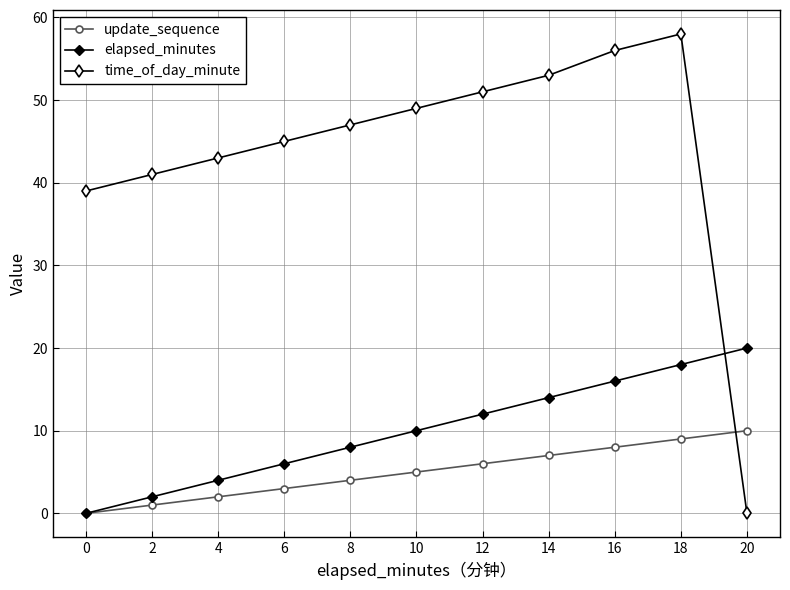

What is the maximum value shown in the chart?

58